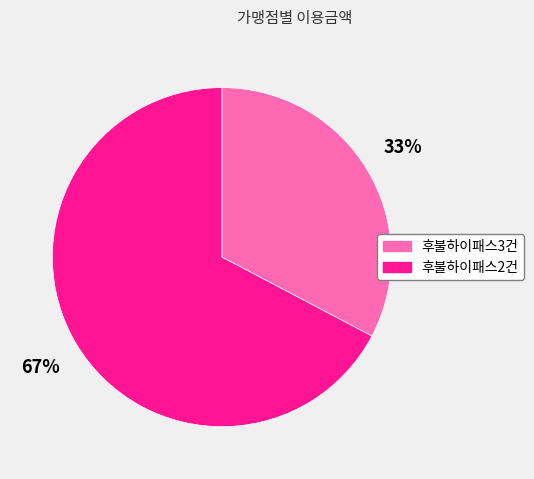

What is the smallest slice in the pie chart?

후불하이패스3건